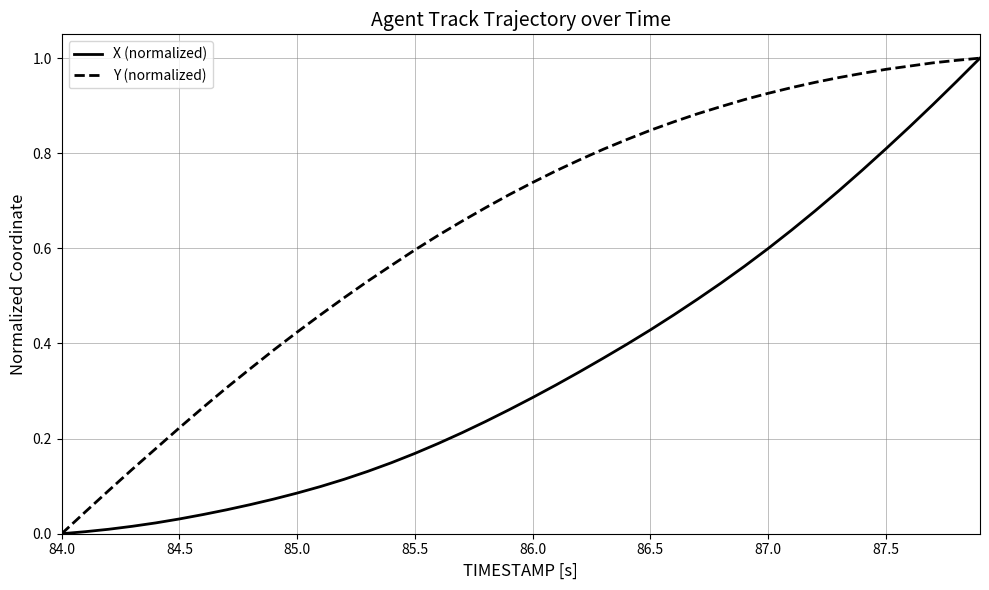

Rank the series by their average value, from highest to lowest.

Y (normalized), X (normalized)